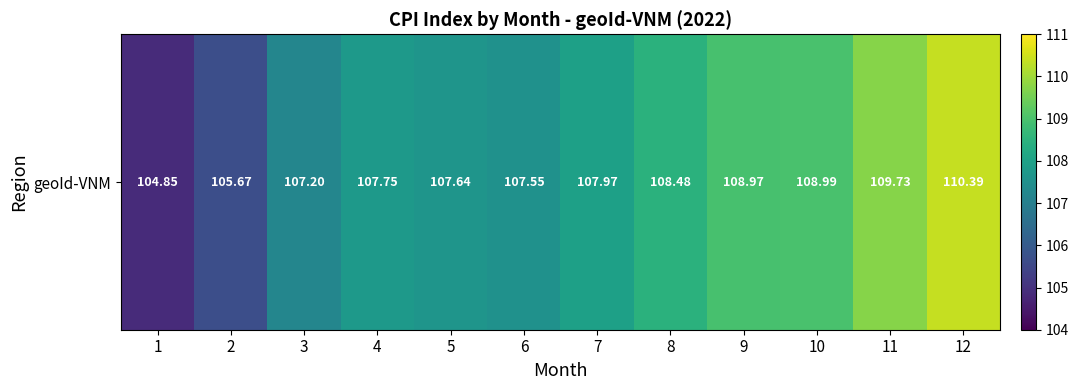

What is the change in value from 8 to 9?

+0.5